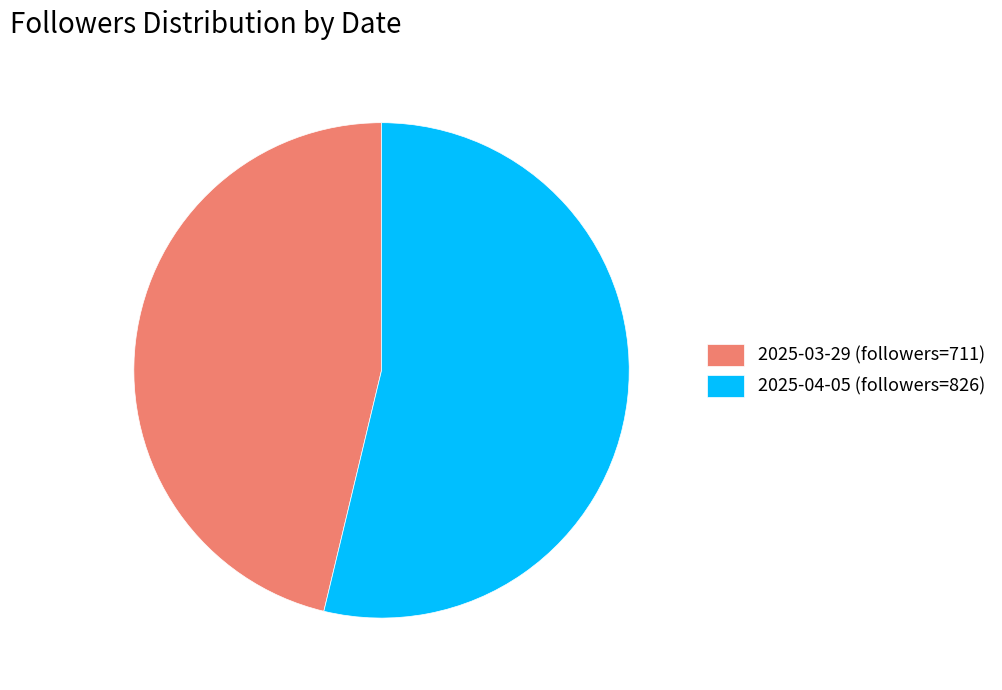

Is it true that 2025-04-05 (followers=826) is 45% of the pie?

False